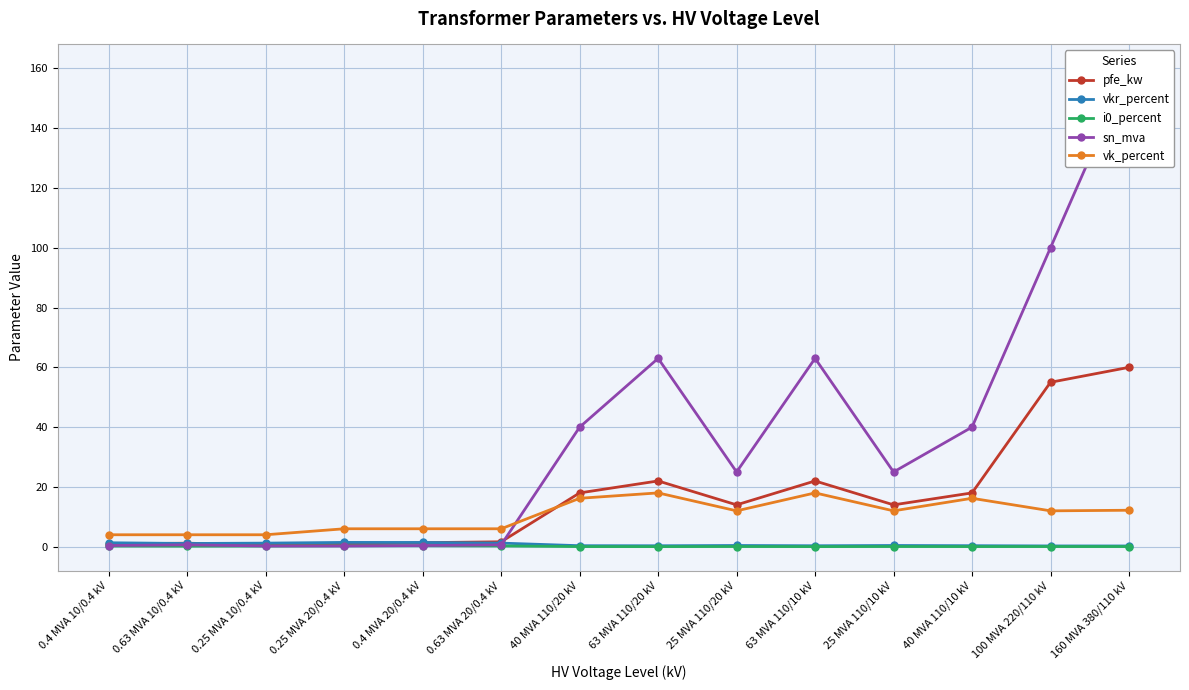

Reading right to left, list all the values displayed in this chart.

pfe_kw: 60.0	55.0	18.0	14.0	22.0	14.0	22.0	18.0	1.6	1.4	0.8	0.6	1.2	0.9
vkr_percent: 0.2	0.3	0.3	0.4	0.3	0.4	0.3	0.3	1.2	1.4	1.4	1.2	1.1	1.3
i0_percent: 0.1	0.1	0.1	0.1	0.0	0.1	0.0	0.1	0.3	0.3	0.3	0.2	0.2	0.2
sn_mva: 160.0	100.0	40.0	25.0	63.0	25.0	63.0	40.0	0.6	0.4	0.2	0.2	0.6	0.4
vk_percent: 12.2	12.0	16.2	12.0	18.0	12.0	18.0	16.2	6.0	6.0	6.0	4.0	4.0	4.0